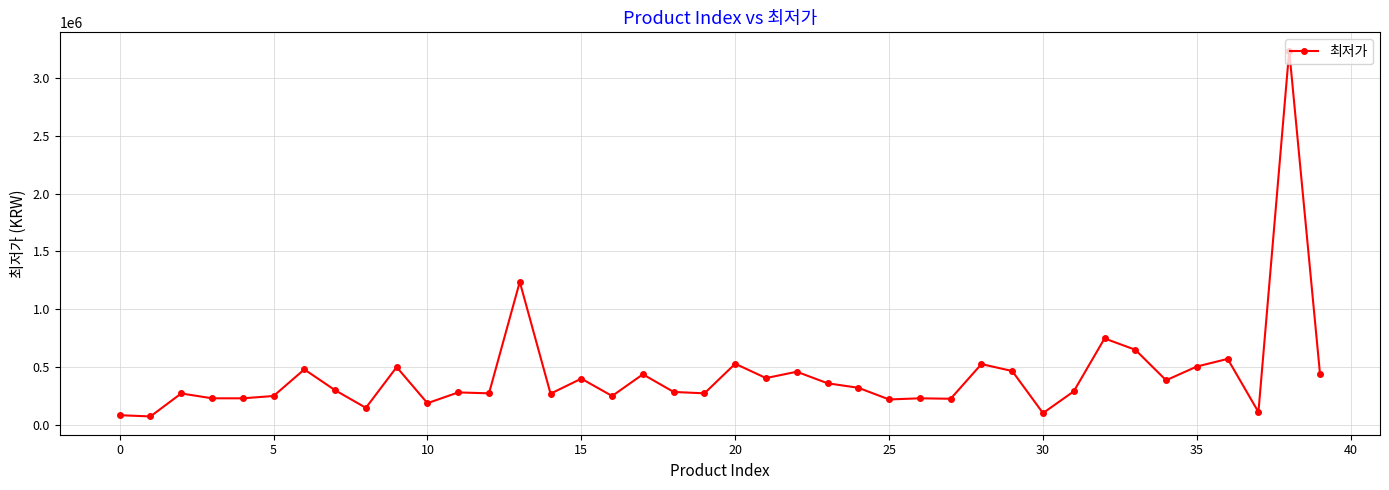

How many data points does each series have?

40